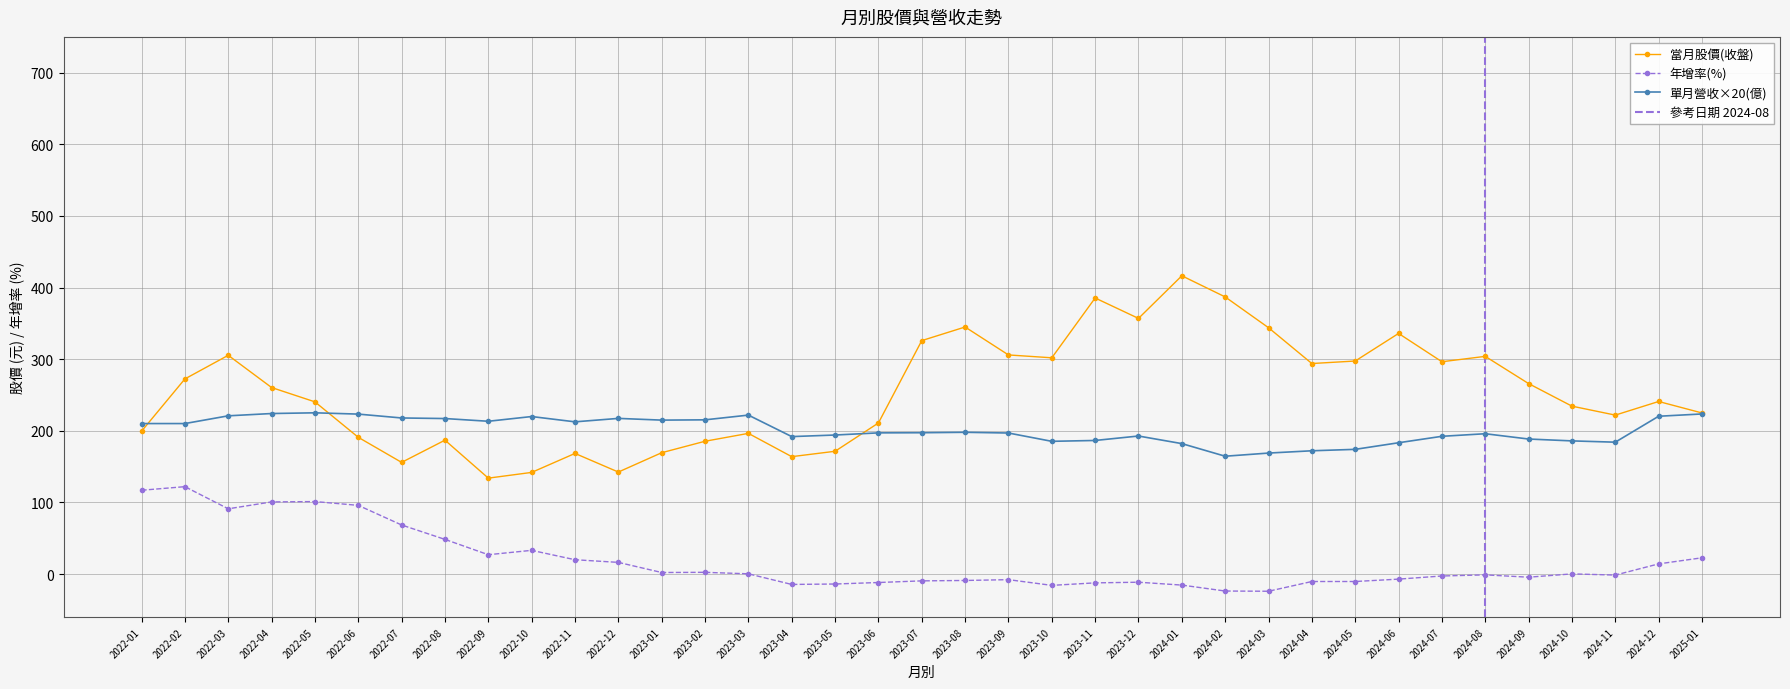

The value of 單月營收(億) at 2022-08 is 217.2. True or false?

True